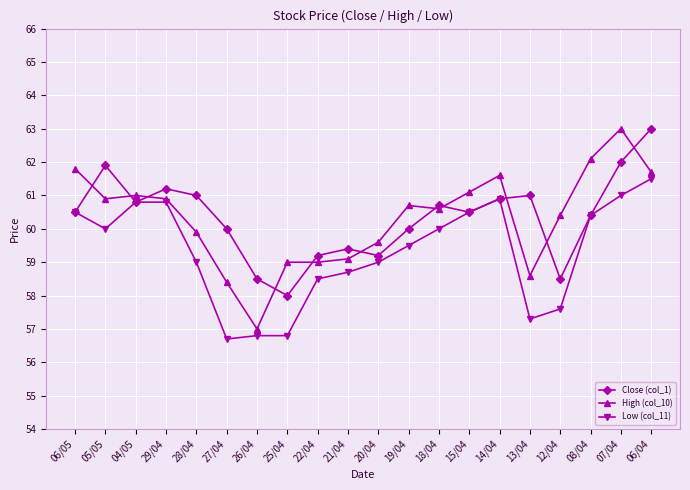

Does the chart display data point markers on the line(s)?

Yes